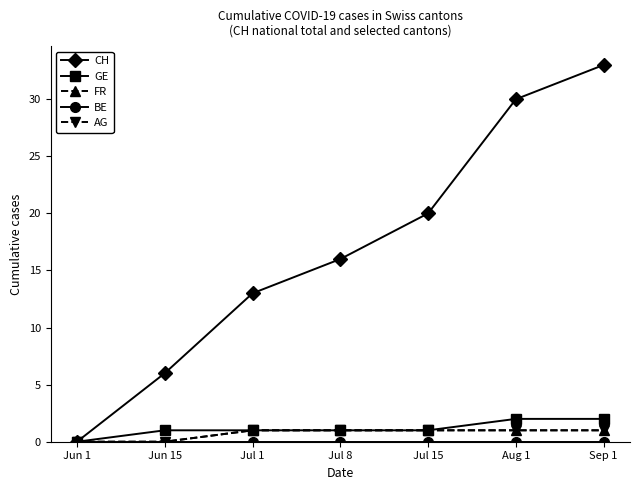

How many lines are shown in the chart?

5